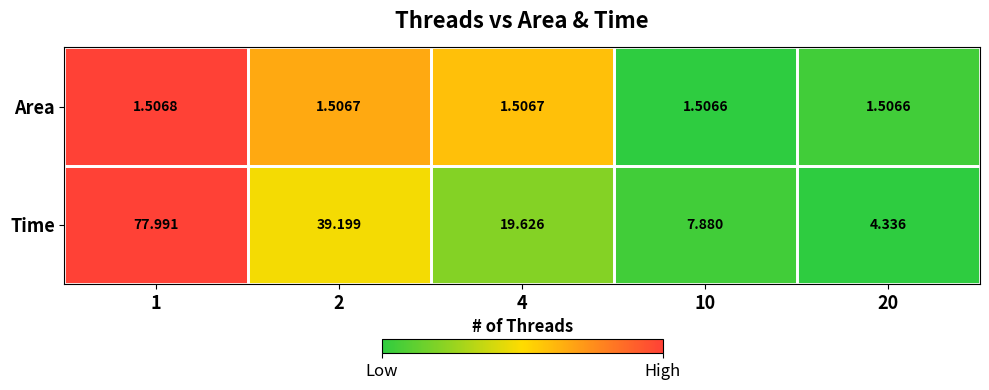

Between 2 and 4, which series saw the biggest shift?

Time